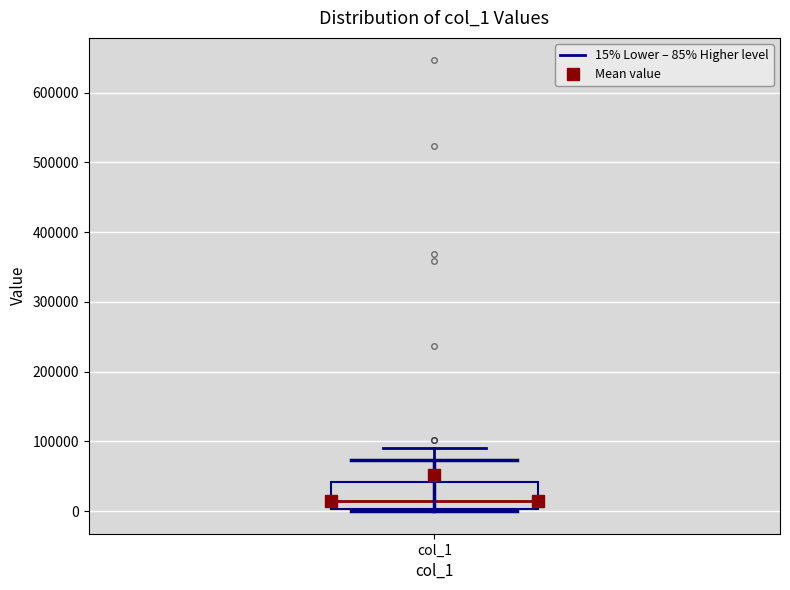

Transcribe this box plot: give where the median line is, the range the box spans, and where the two whiskers end, as read against the y-axis. The values are not printed on the chart, so give them approximately, as read against the axis.

median 20000, box 0 to 40000, whiskers 0 (just below the box's lower edge) to 90000